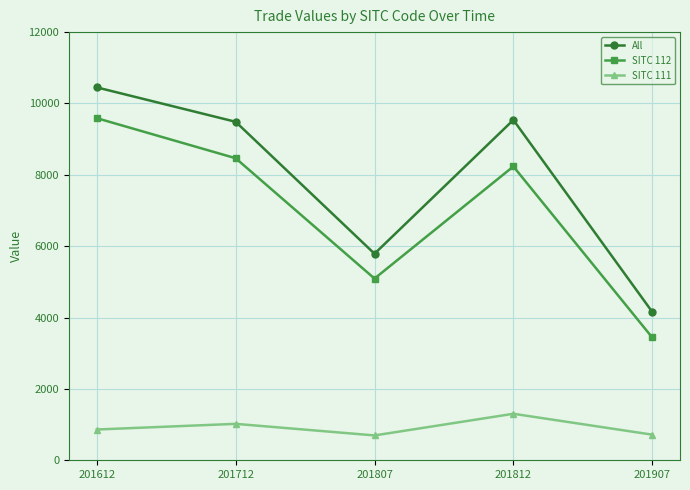

How many lines are shown in the chart?

3